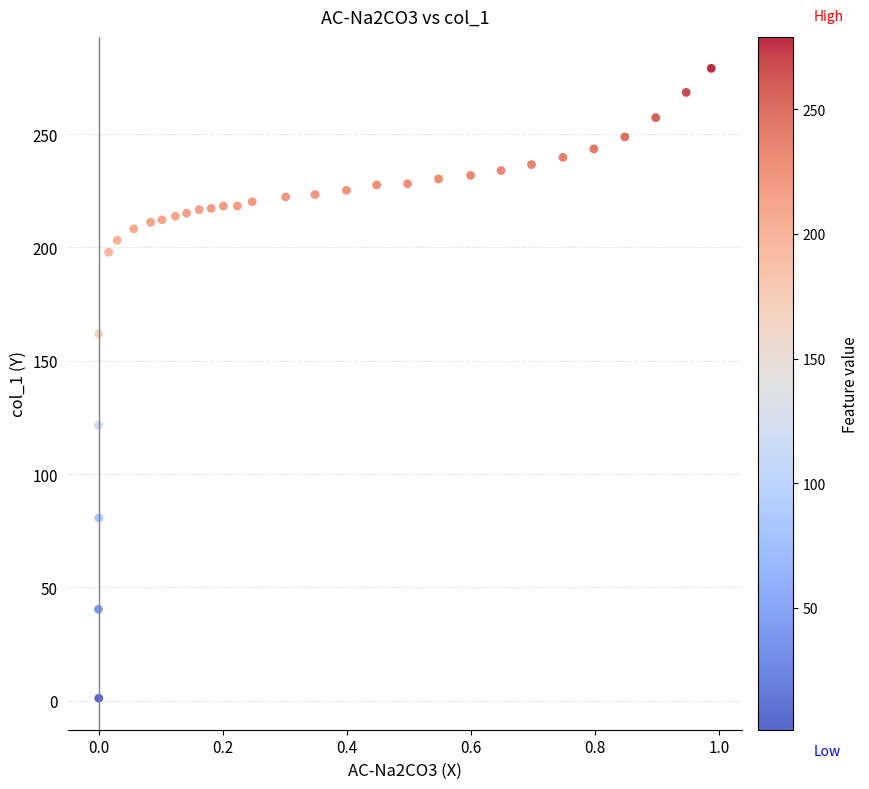

What Y value in the scatter plot is closest to 140?

121.5